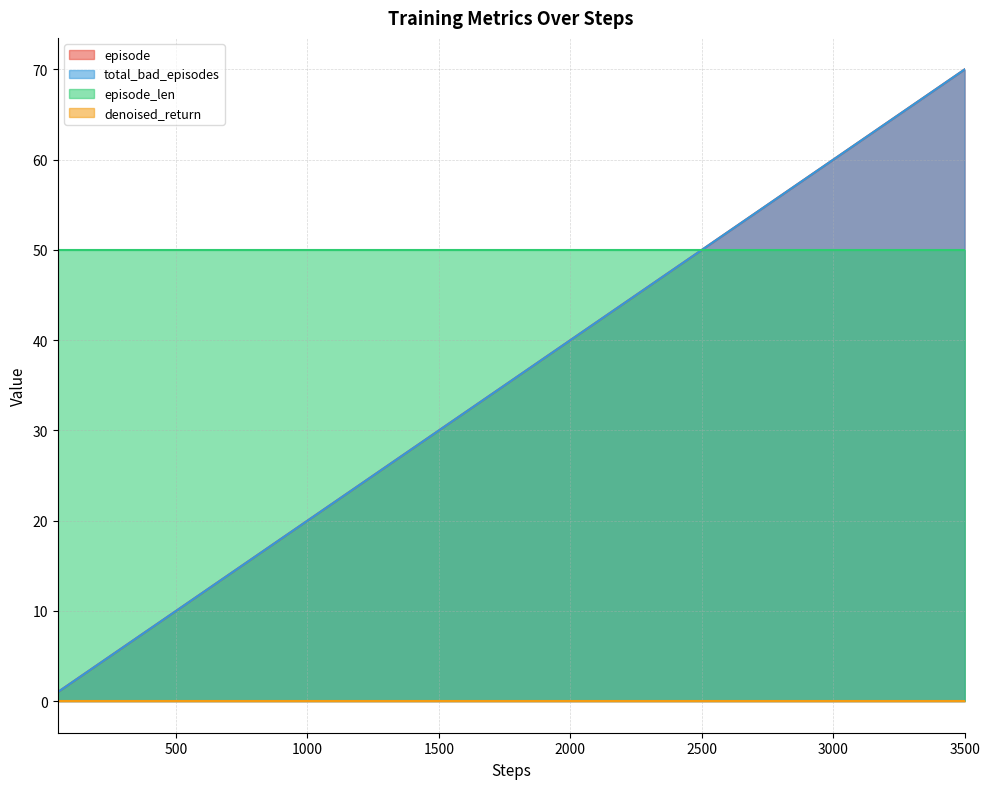

What is the sum of the episode values at 600 and 500?

22